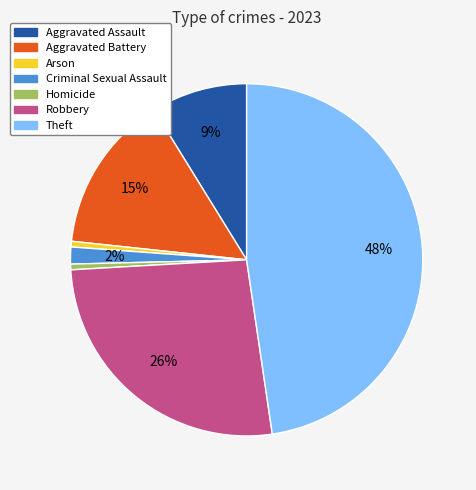

Does Aggravated Battery account for over 50% of the chart?

No